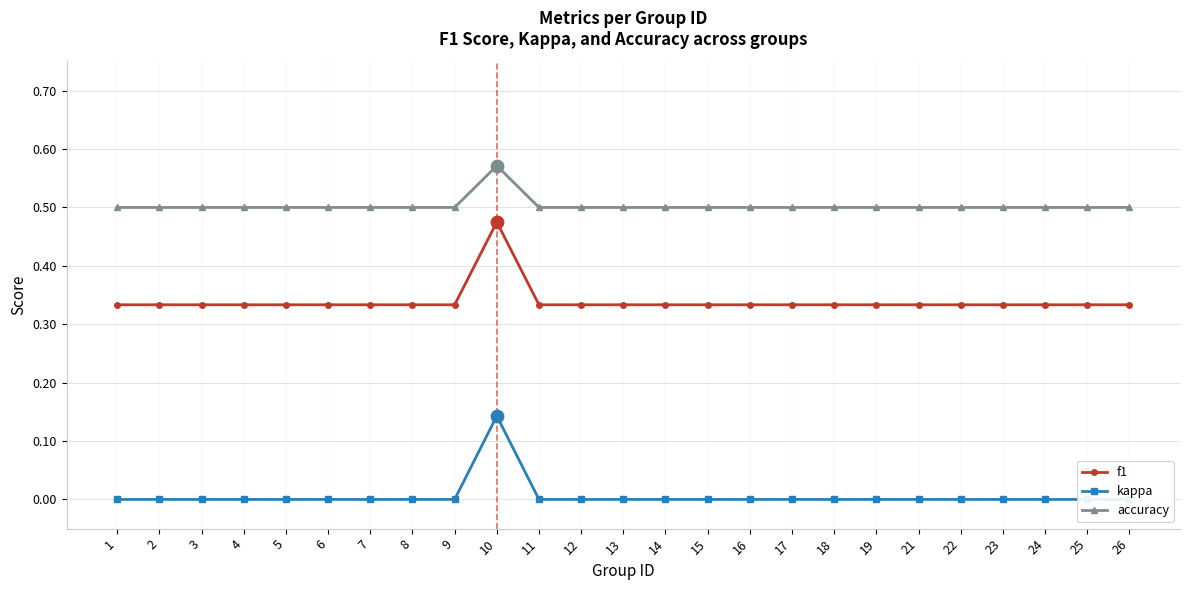

At which category is the sum across all series the highest?

10